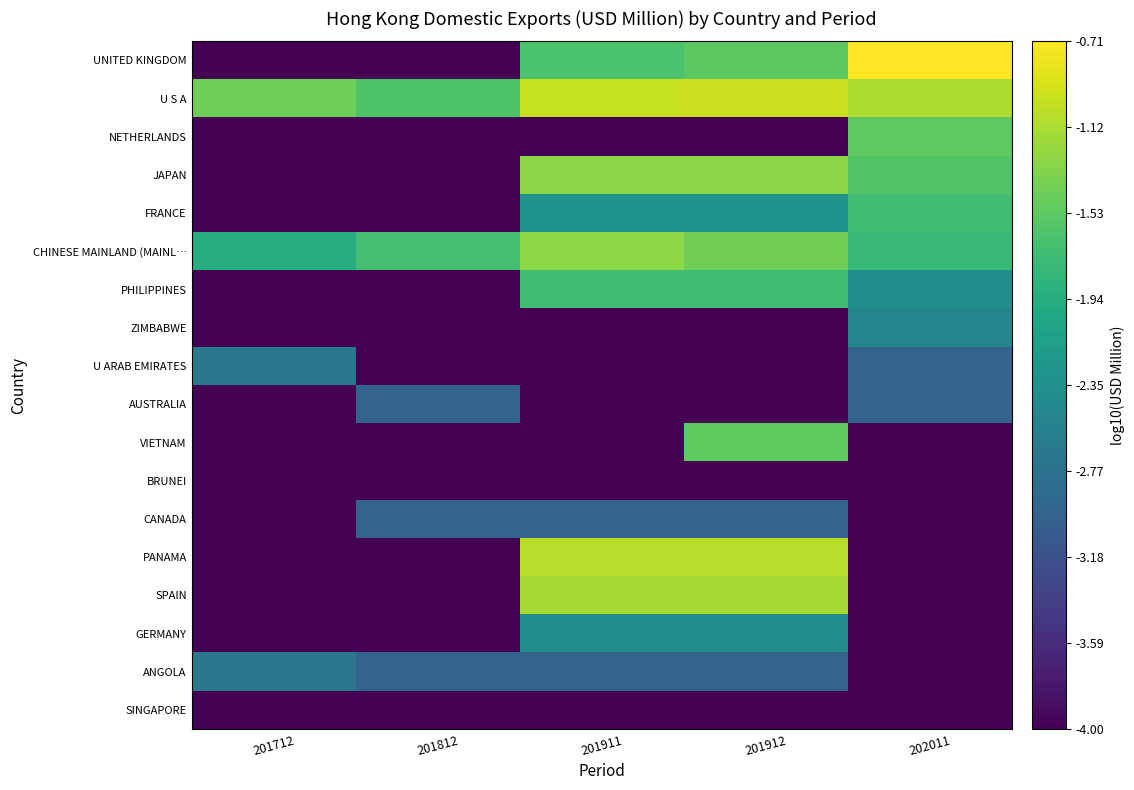

At how many categories does at least one series exceed -2?

5